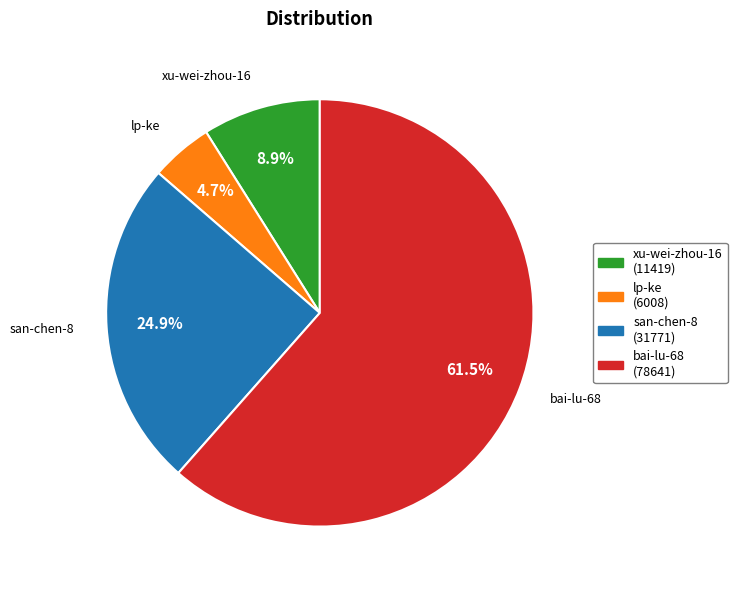

Rank the categories by value from highest to lowest.

bai-lu-68, san-chen-8, xu-wei-zhou-16, lp-ke